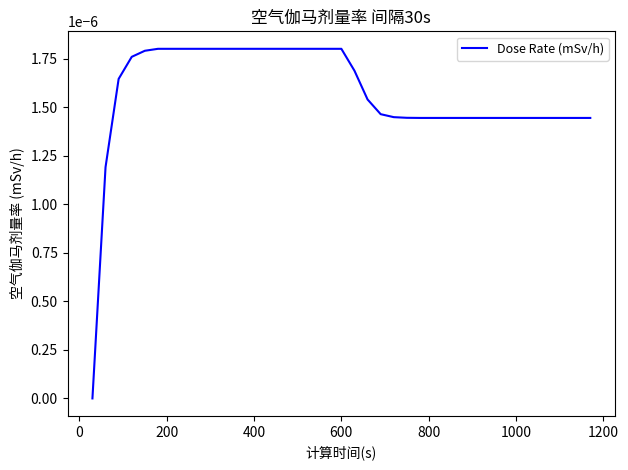

Is this an area chart (filled region under the line)?

No